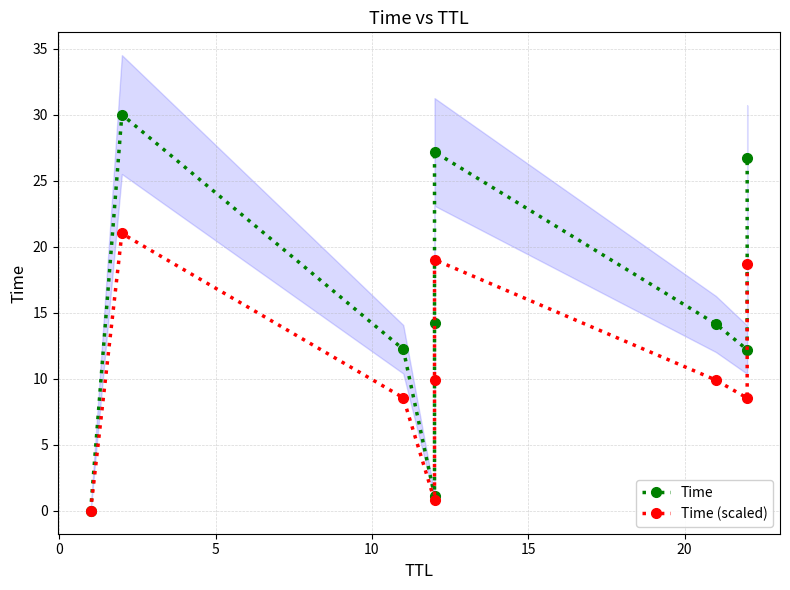

In Time, how many points are lower than both neighbors (excluding endpoints)?

2